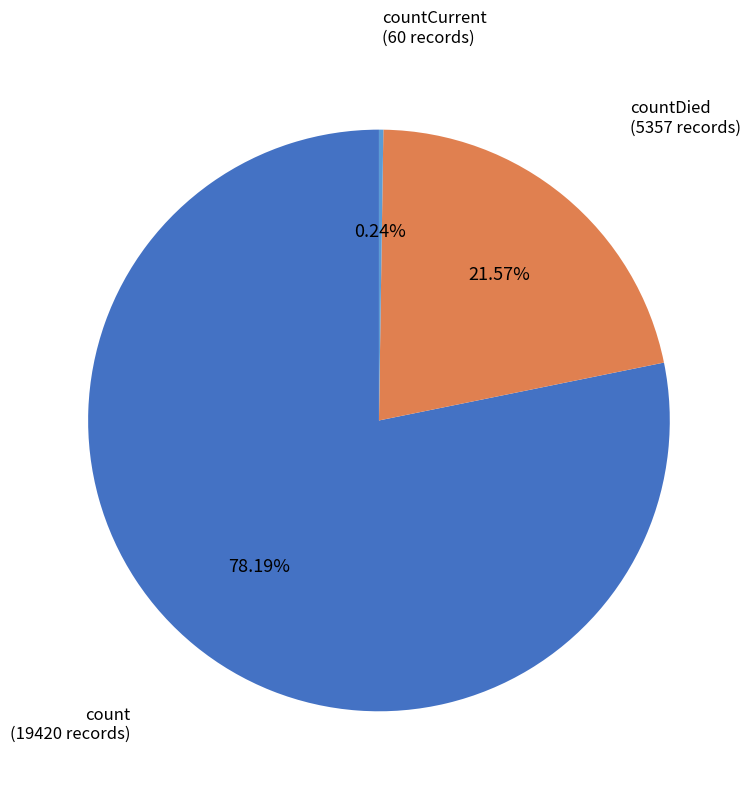

Does any single category account for the majority?

Yes